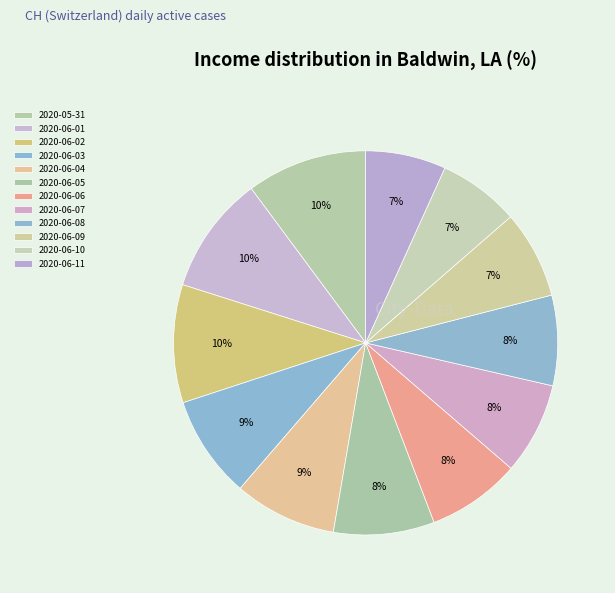

To the nearest percent, what is the combined percentage of 2020-06-06 and 2020-05-31?

18%